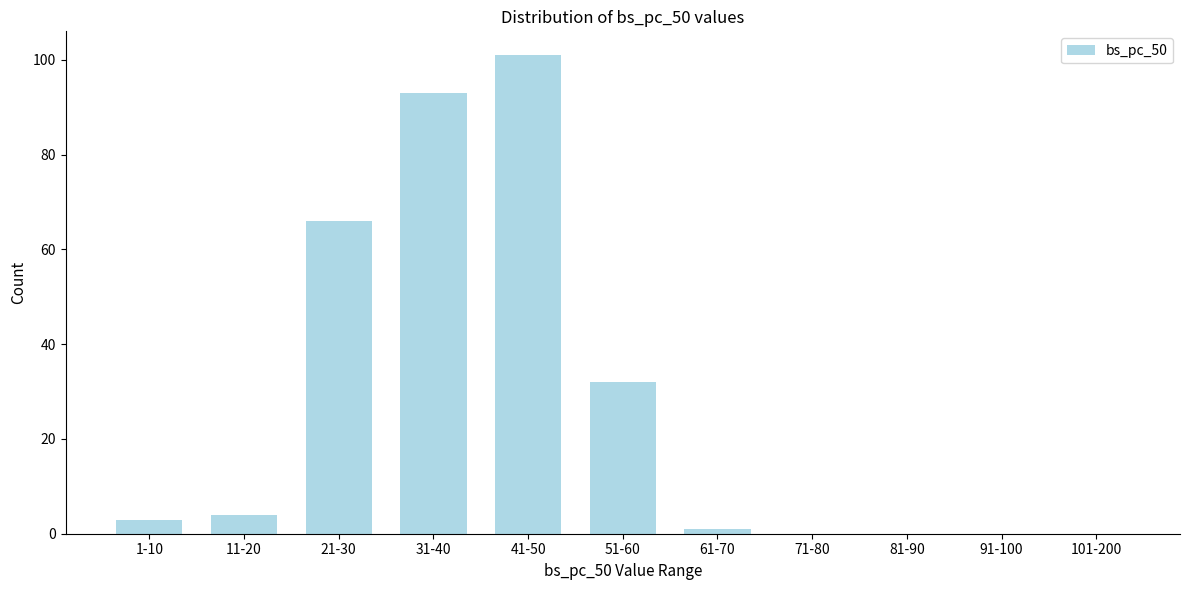

Reading right to left, list all the values displayed in this chart.

101-200=0	91-100=0	81-90=0	71-80=0	61-70=1	51-60=32	41-50=101	31-40=93	21-30=66	11-20=4	1-10=3